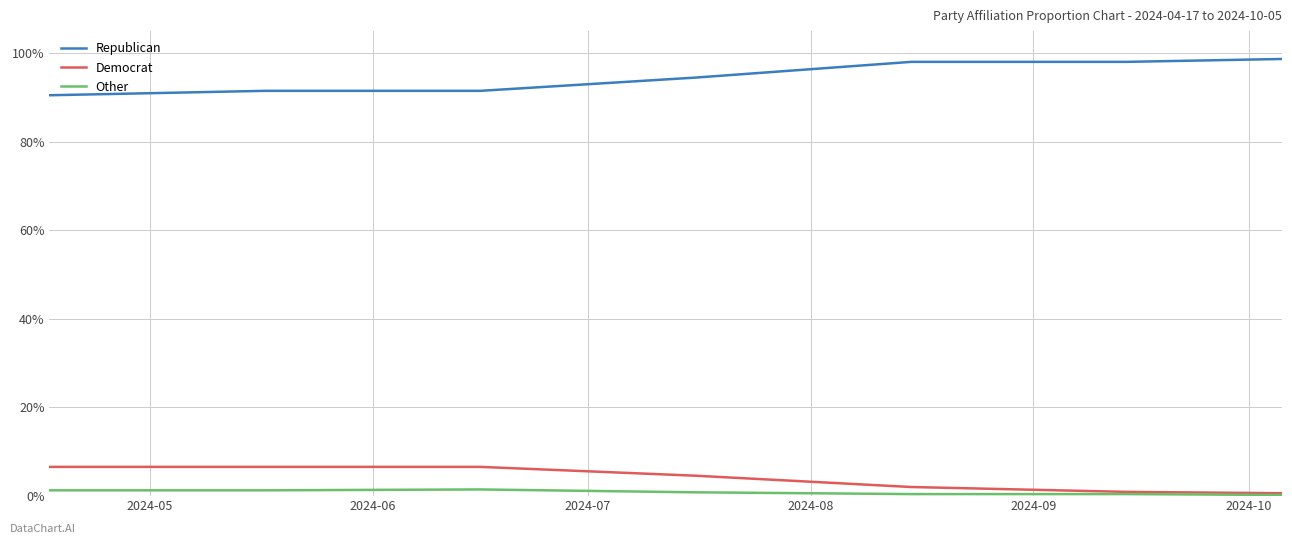

What is the greatest value displayed?

98.7